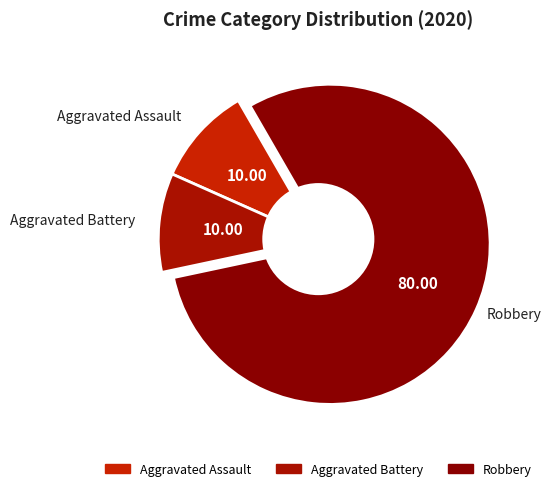

Is there any slice that represents more than half of the pie?

Yes